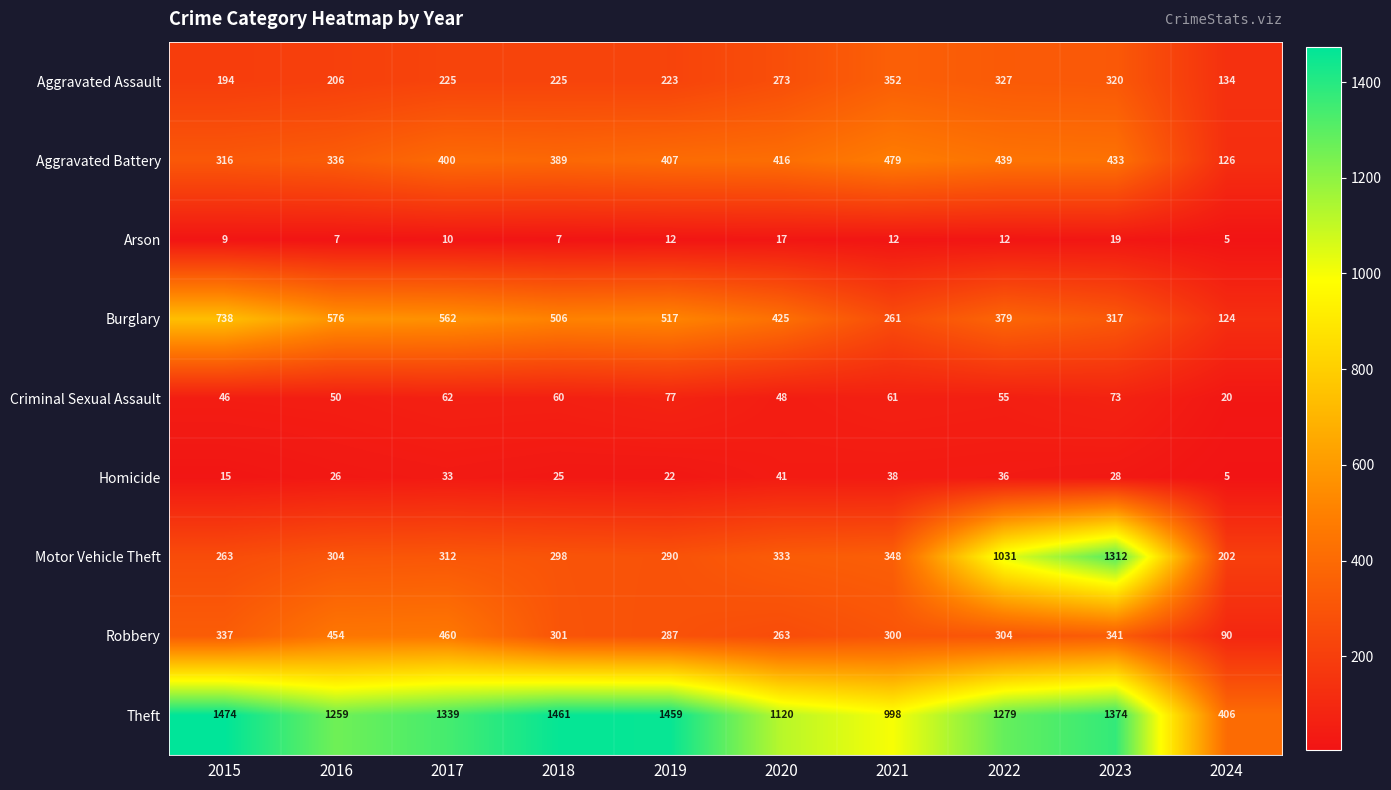

True or false: Homicide has a value of 67 at 2020.

False